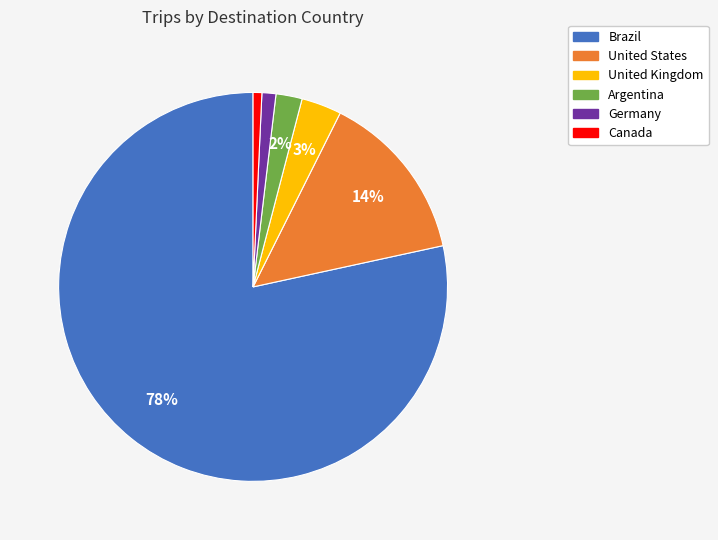

To the nearest percent, what is the average slice percentage?

17%